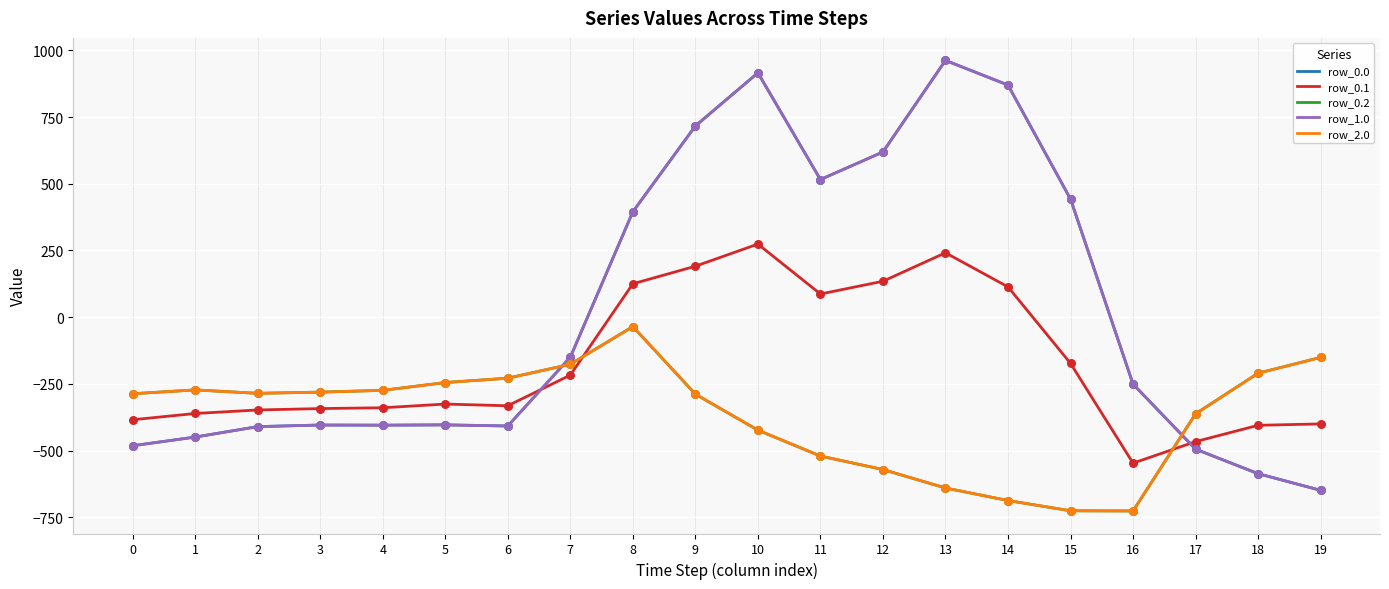

What is the total value across all series at 19?

-2000.6